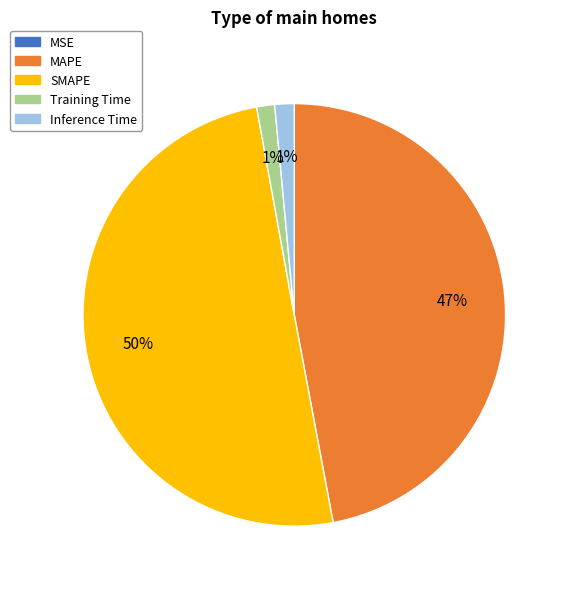

To the nearest percent, what is the average slice percentage?

20%